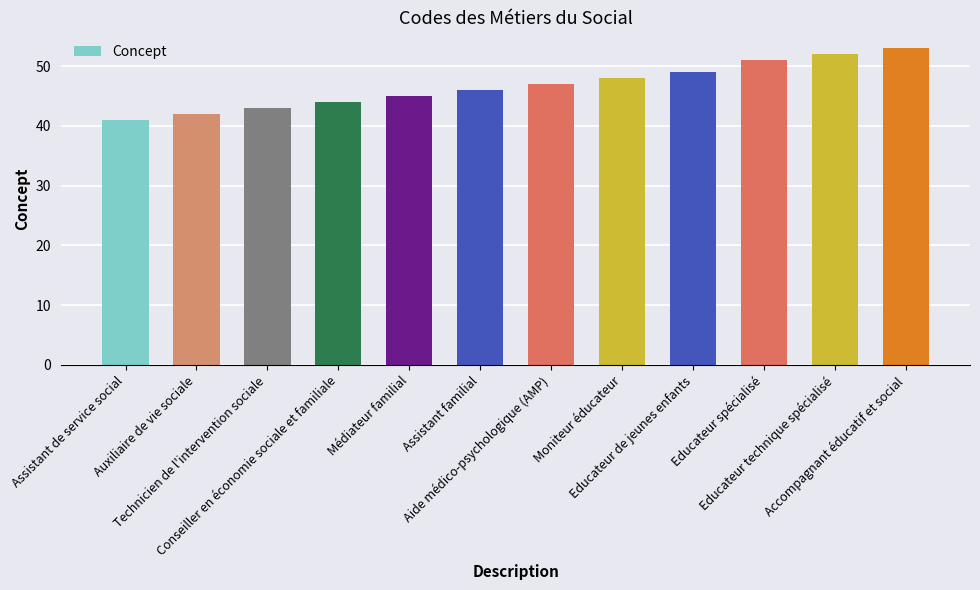

What is the average value?

47